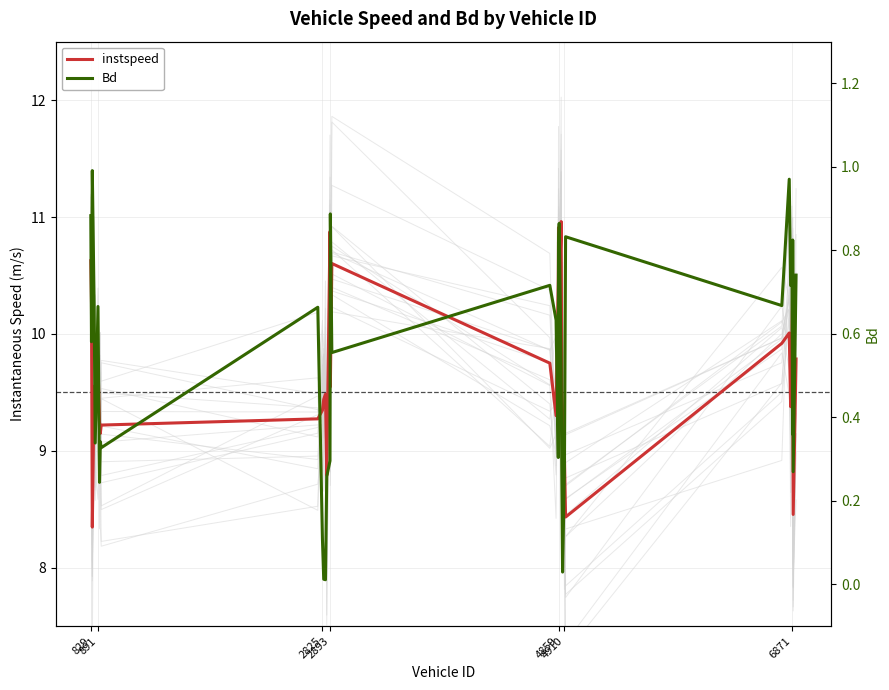

What is the approximate value of Bd at 829?

0.9